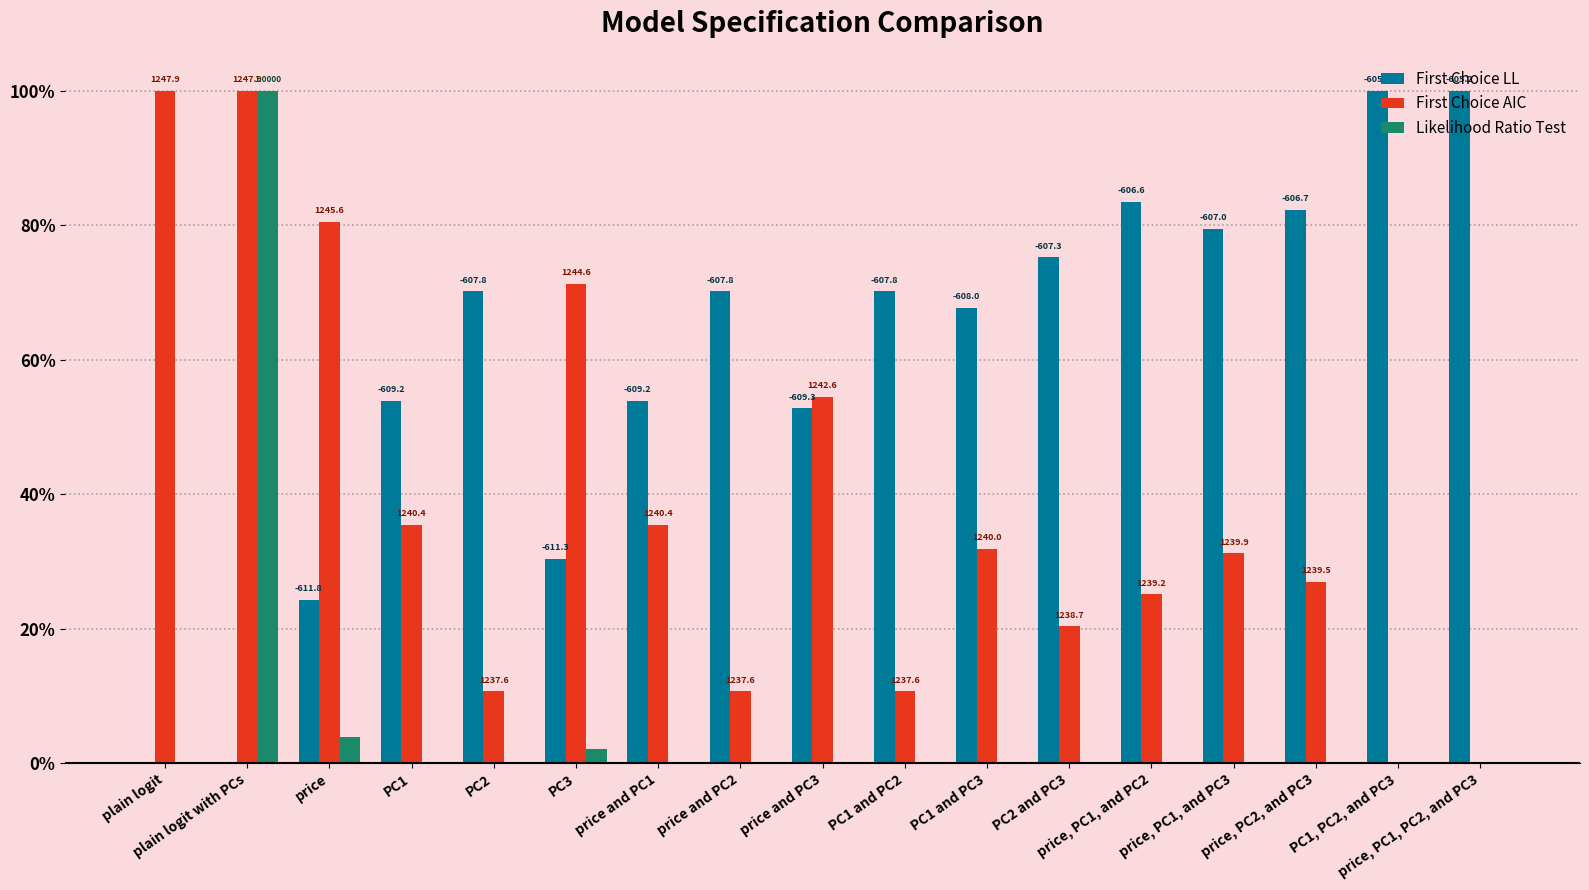

What are all the series names shown in the legend?

First Choice LL, First Choice AIC, Likelihood Ratio Test